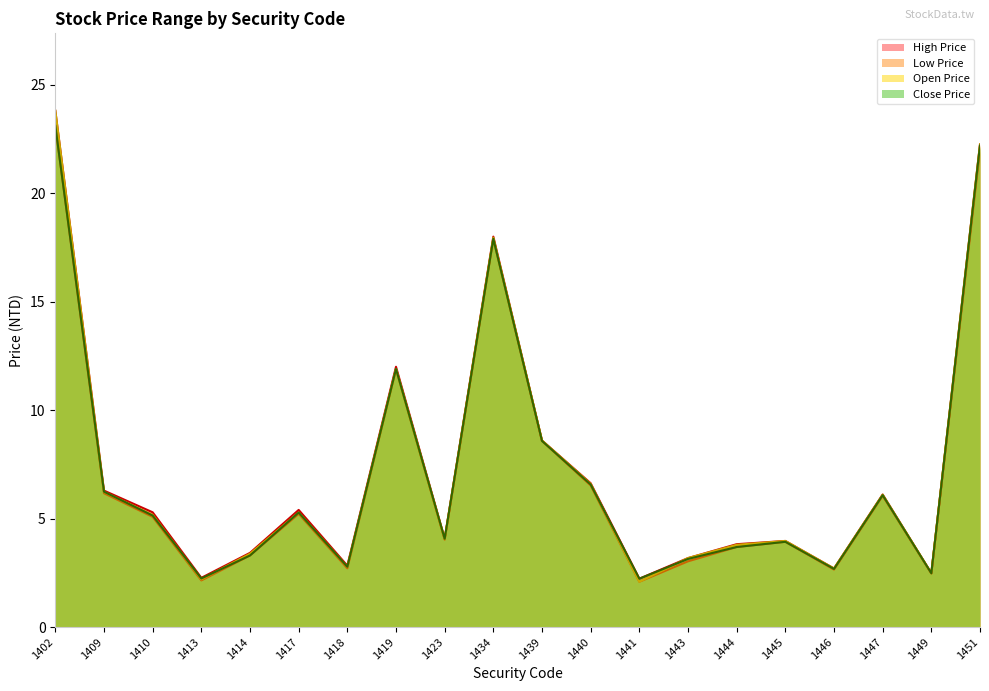

True or false: Open Price and High Price cross at least once.

False